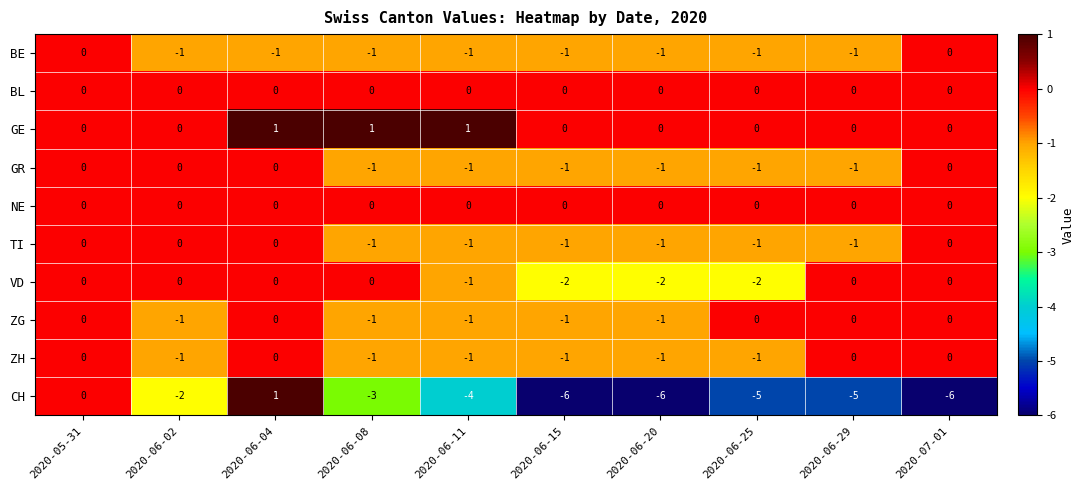

What is the minimum value shown in the chart?

-6